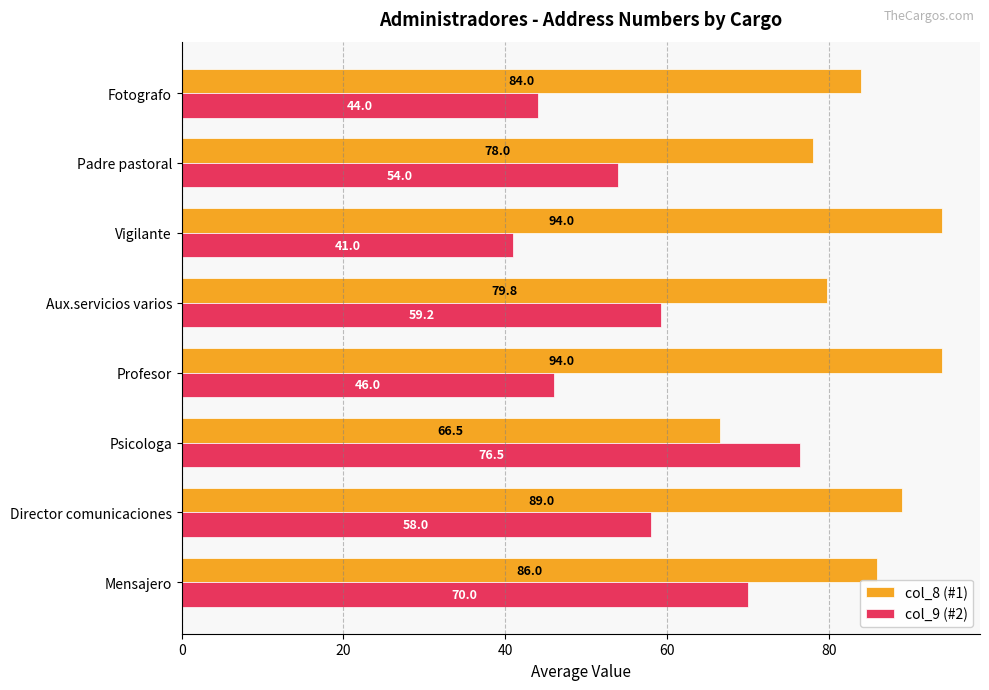

At how many categories does at least one series exceed 49?

8